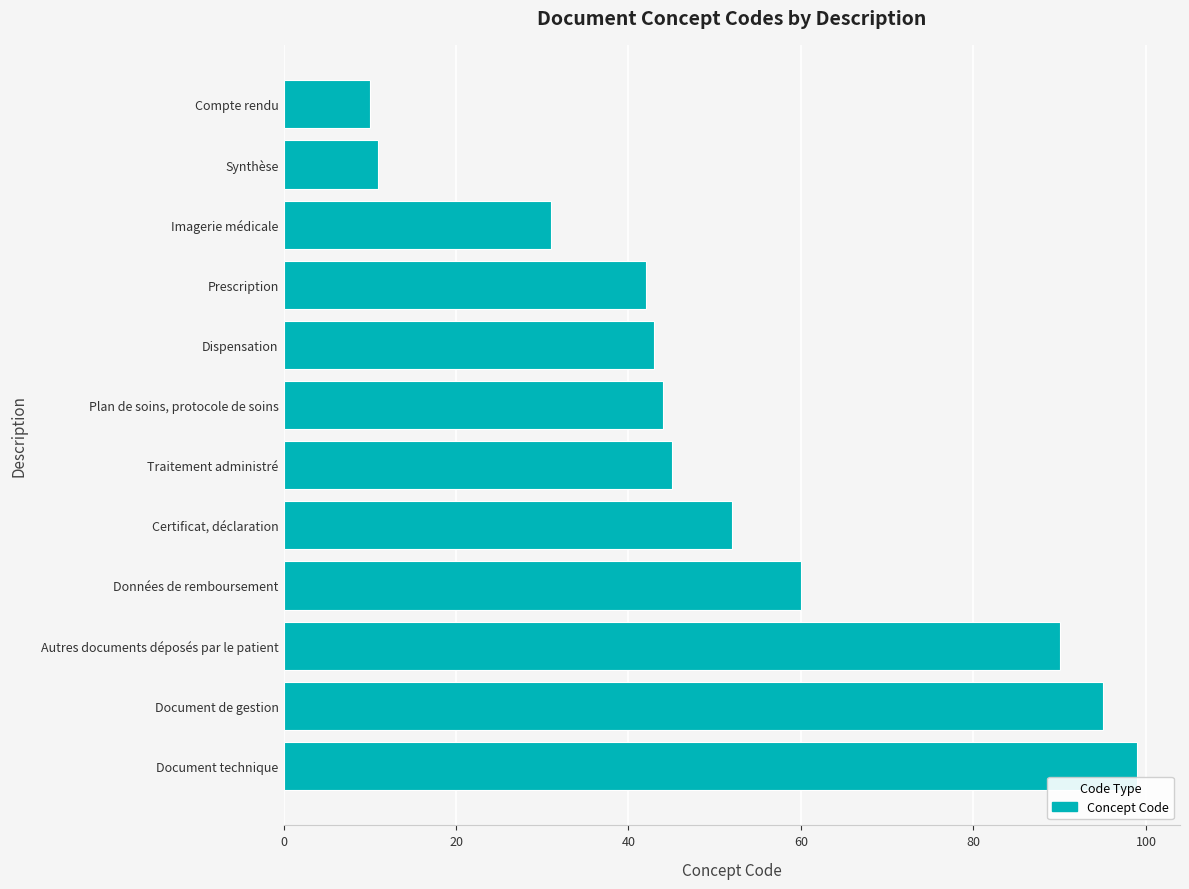

True or false: the data shows 68 at Dispensation.

False